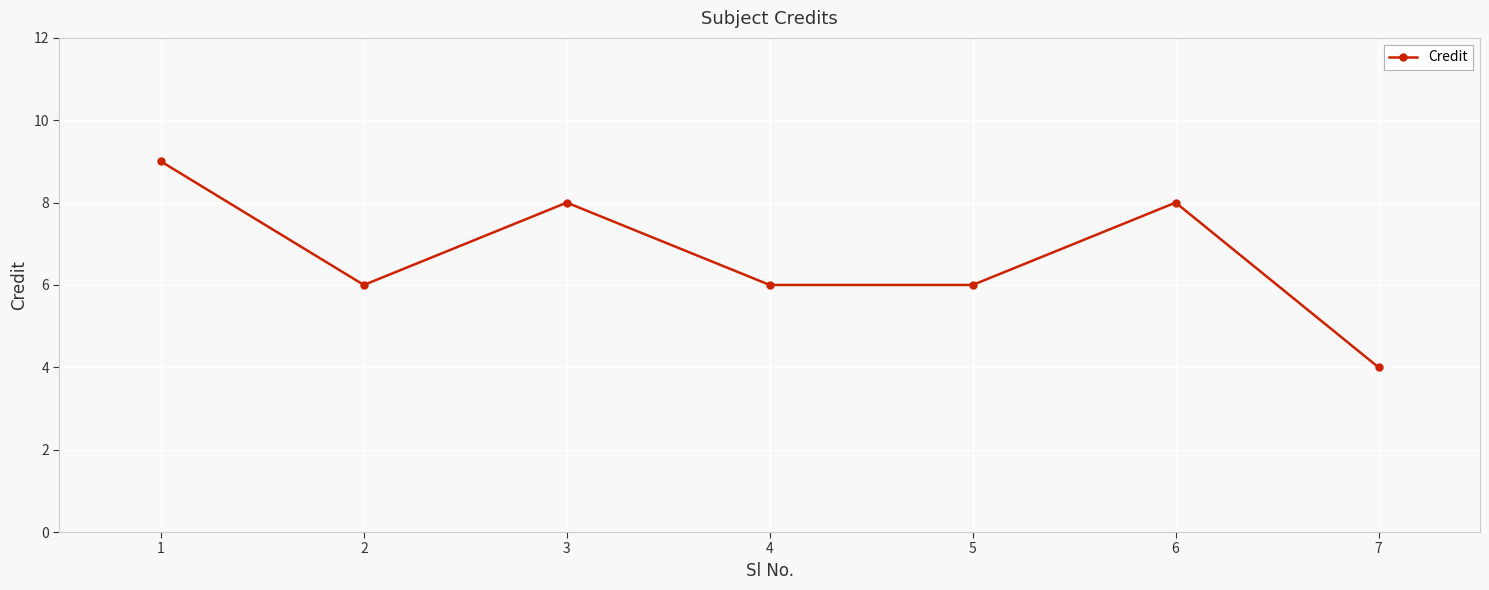

Reading left to right, extract all data points from this chart.

9	6	8	6	6	8	4